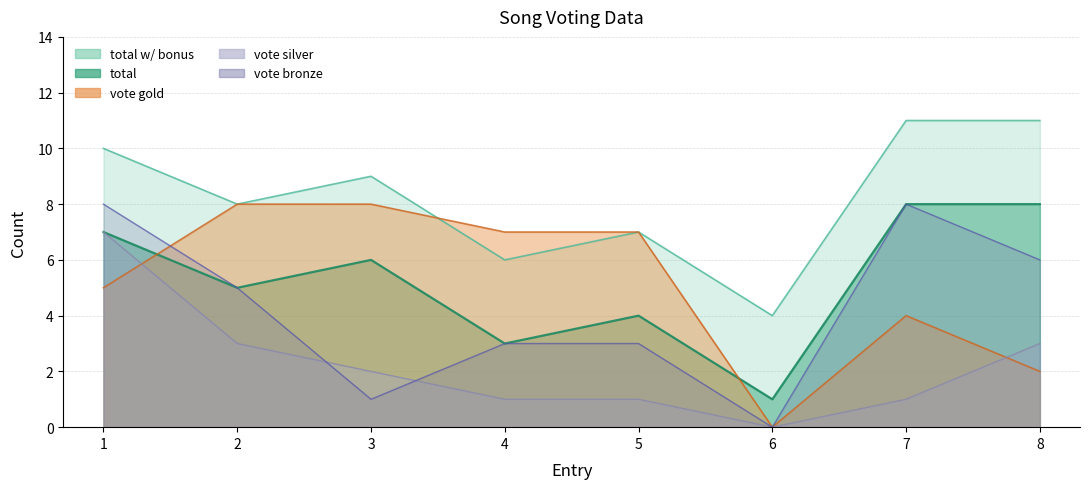

What is the difference between the total values at 7 and 5?

4